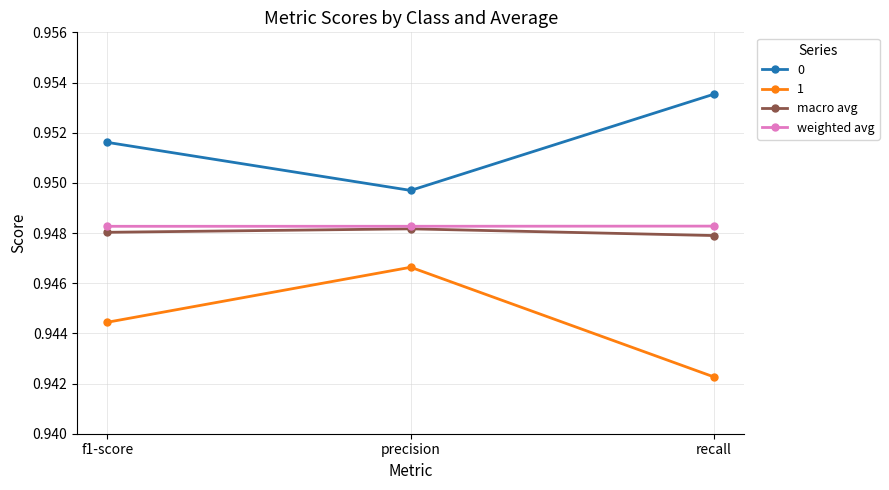

Where is macro avg nearest to the value 0?

recall